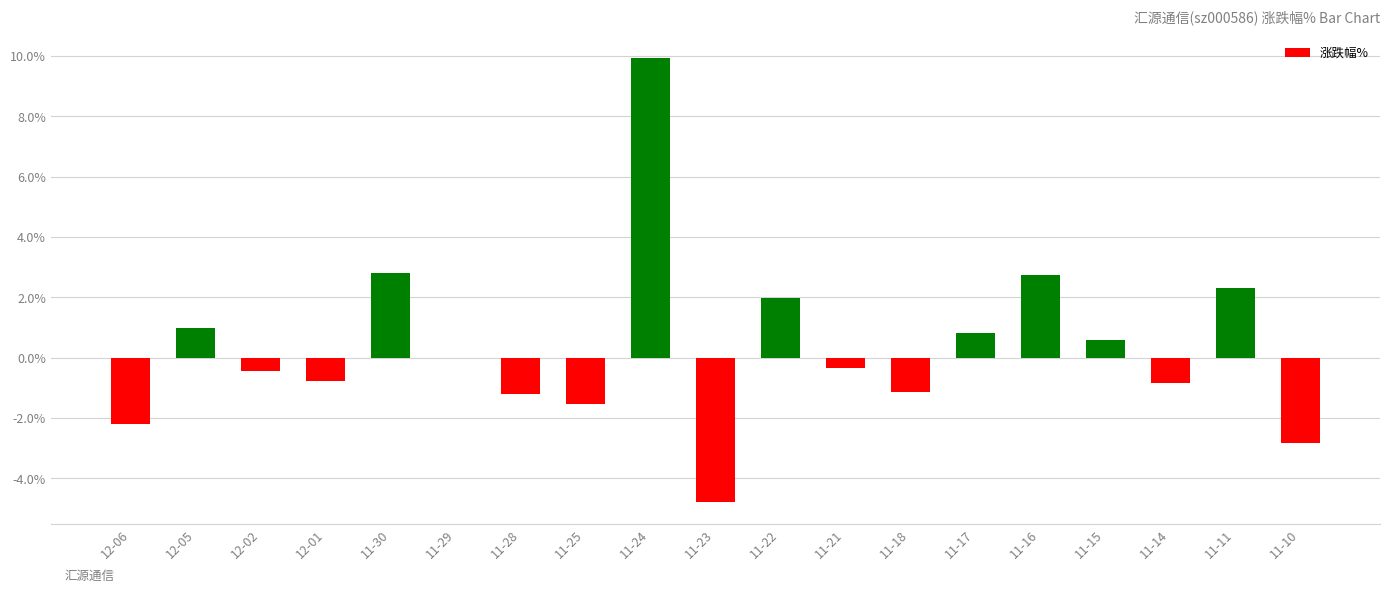

Is it true that the value at 11-16 is 2.7?

True